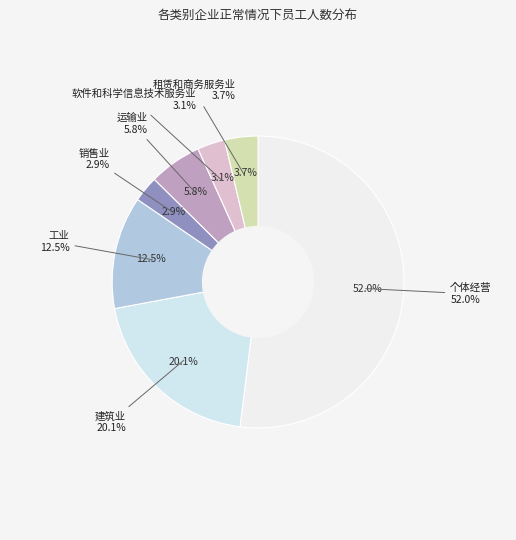

The 销售业 slice represents 16% of the pie. True or false?

False